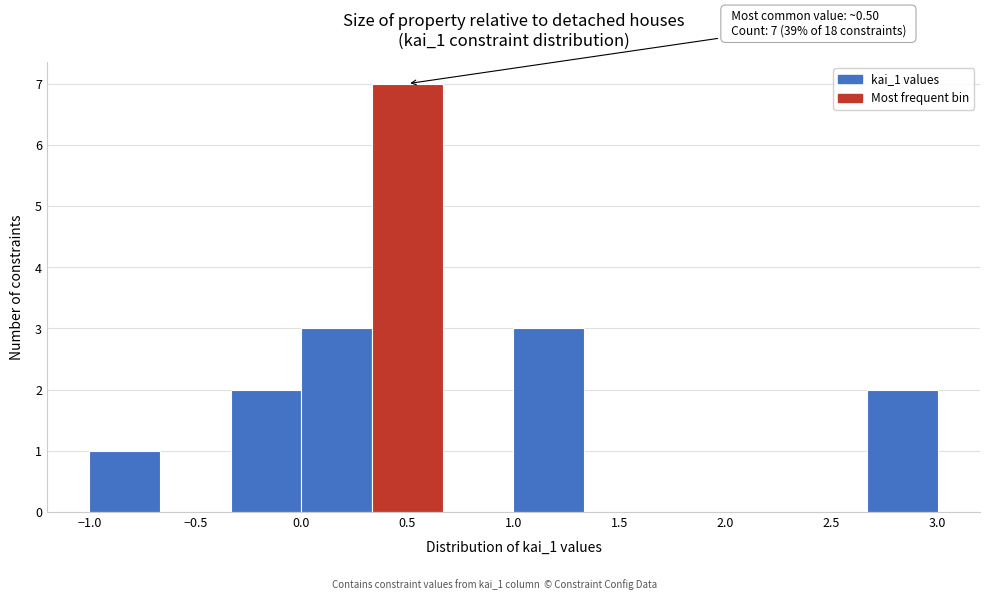

Which range on the x-axis has the tallest bar?

0.35 to 0.65